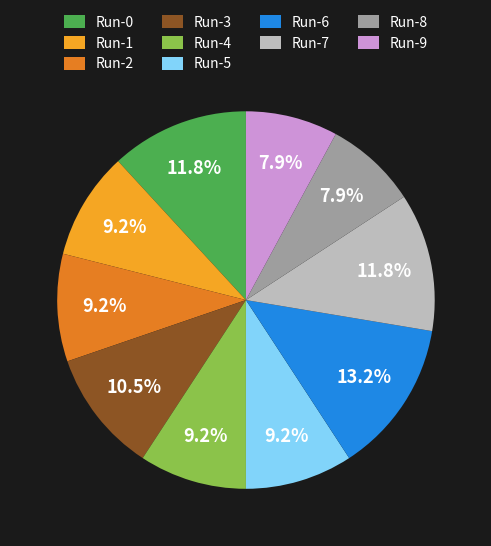

How many slices are in this pie chart?

10